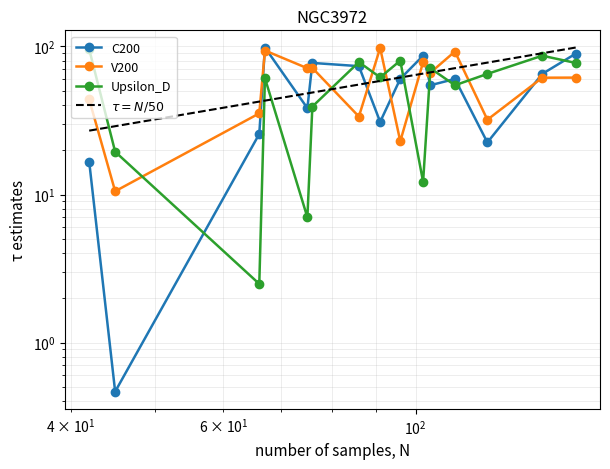

In Upsilon_D, how many points are lower than both neighbors (excluding endpoints)?

5